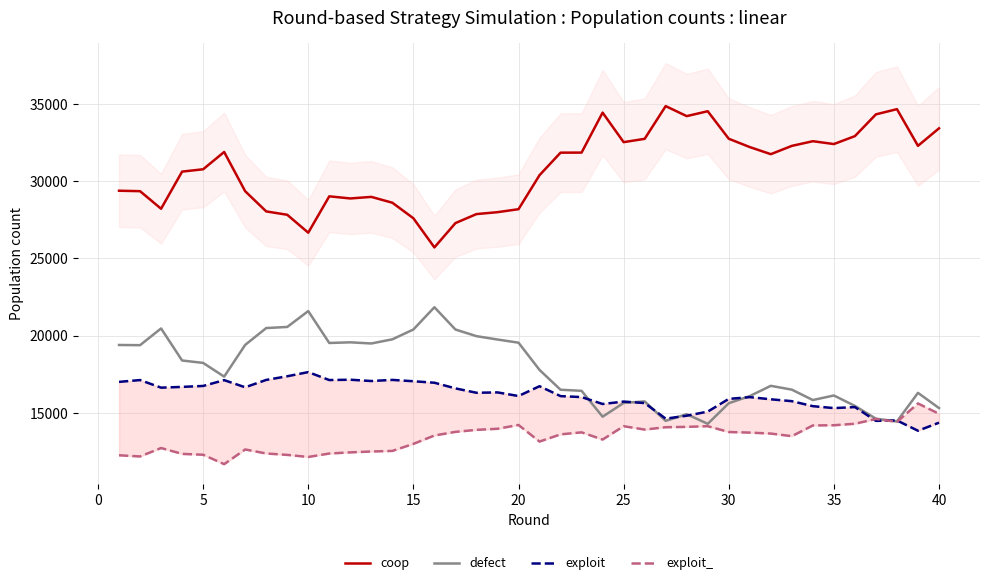

What is the lowest value of the coop series?

25713